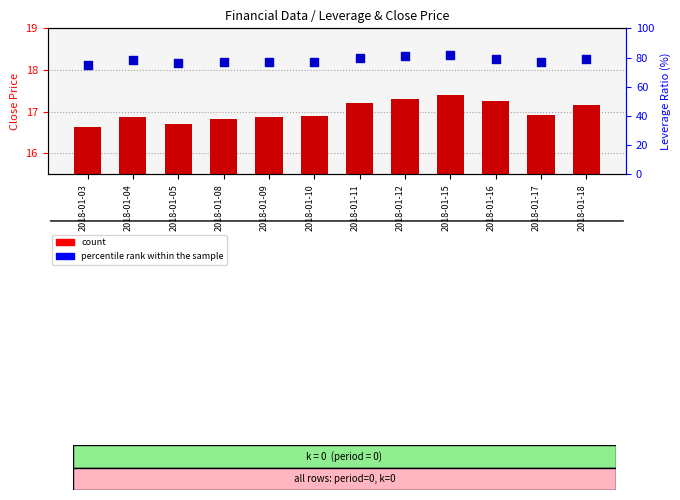

Which series contains the lowest Y value?

count